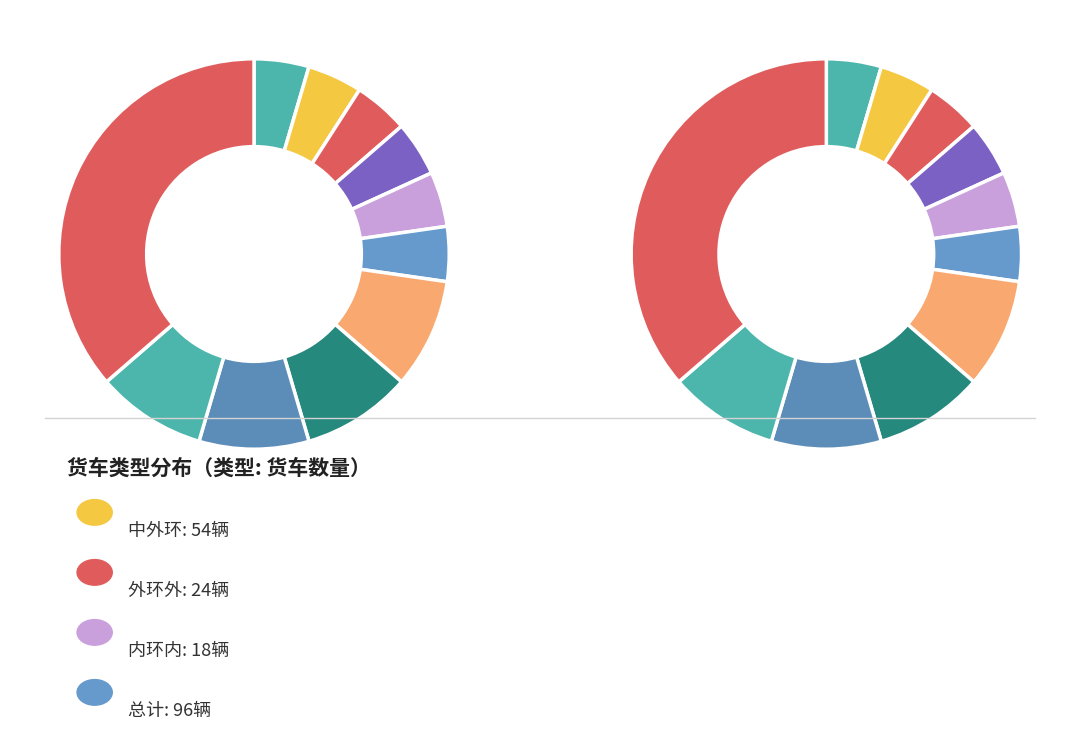

What percentage is the 中外环 slice, to the nearest percent?

56%